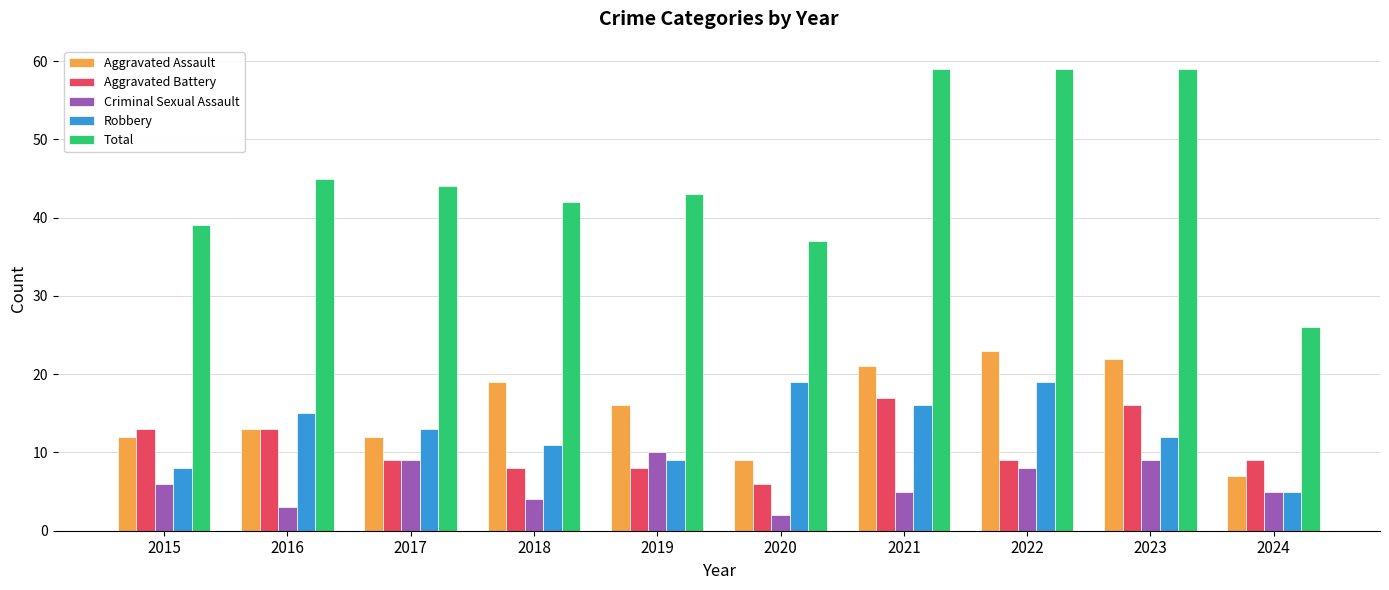

What is the value of the Robbery bar at the 6th from the left?

19